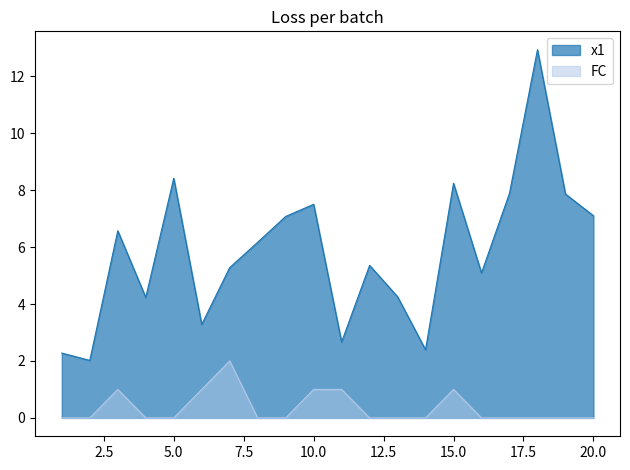

How many values in FC are above zero?

6